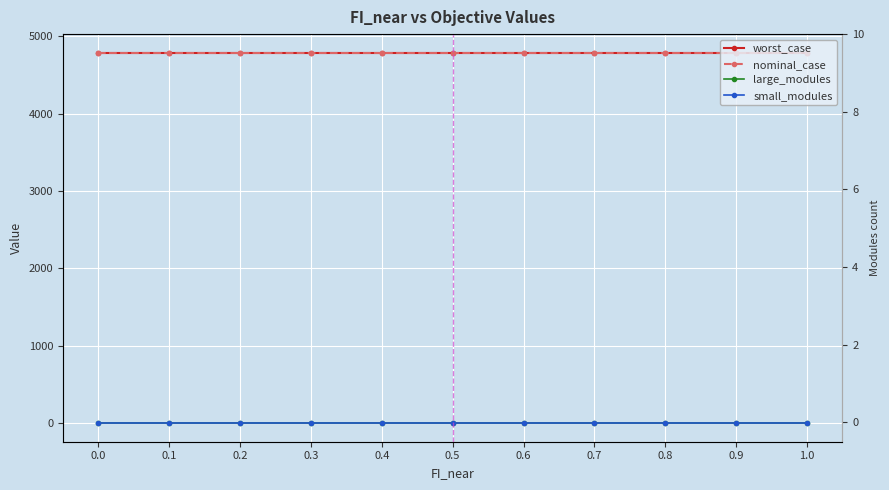

True or false: worst_case has a value of 1715.6 at 0.4.

False